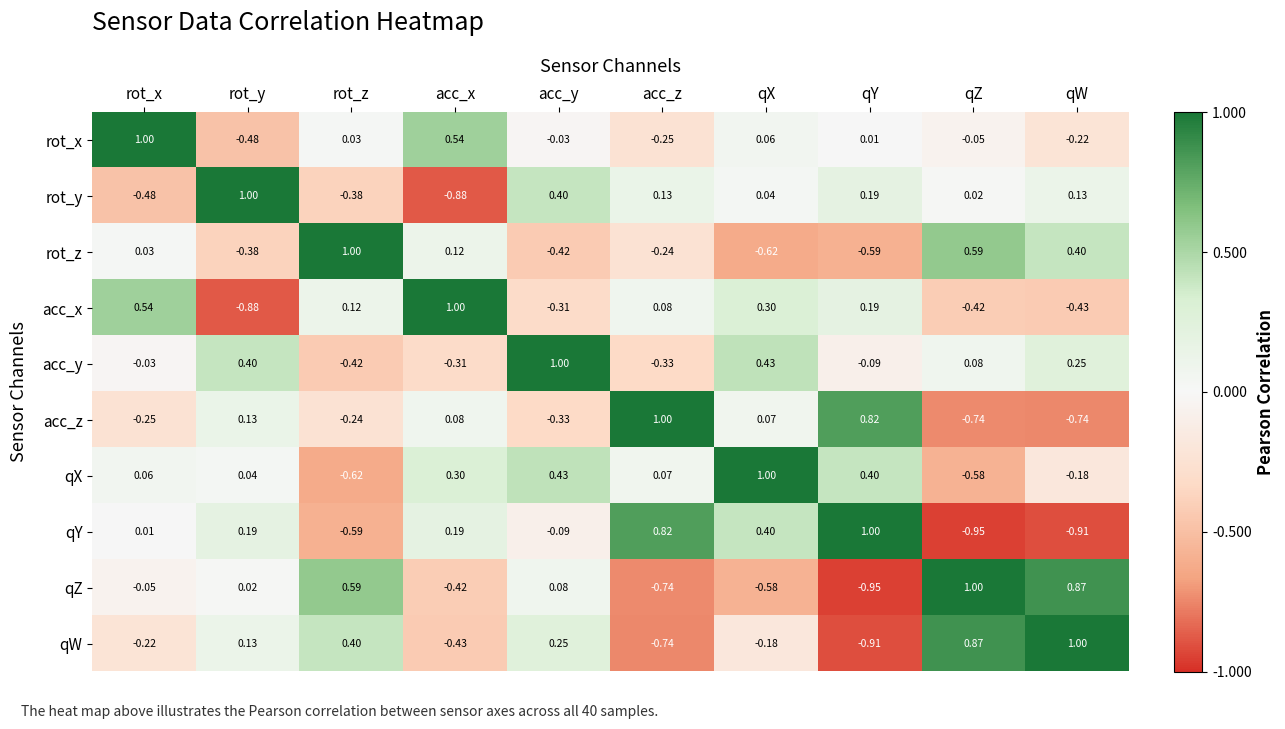

Which category has the lowest value in the qW series?

qY